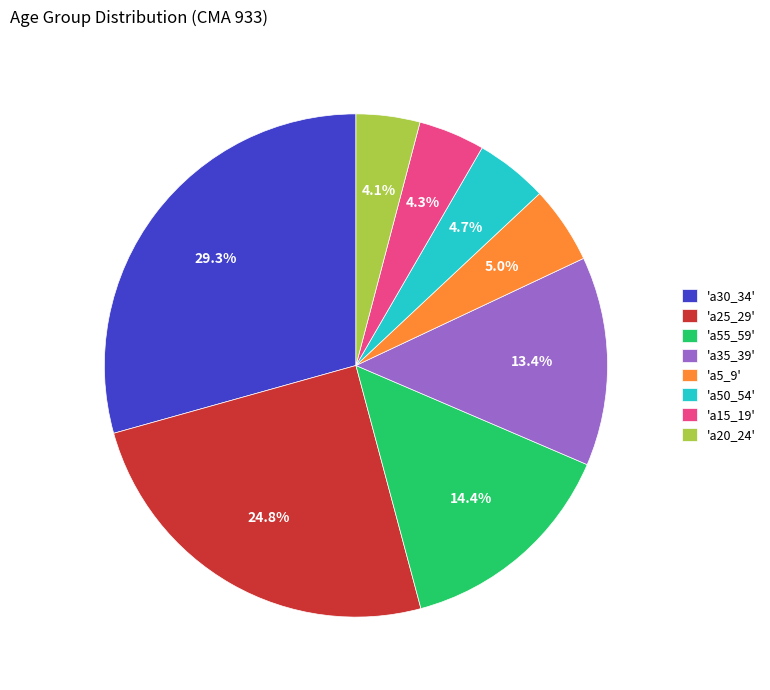

Approximately how many times larger is the value at 'a35_39' compared to 'a55_59'?

0.9